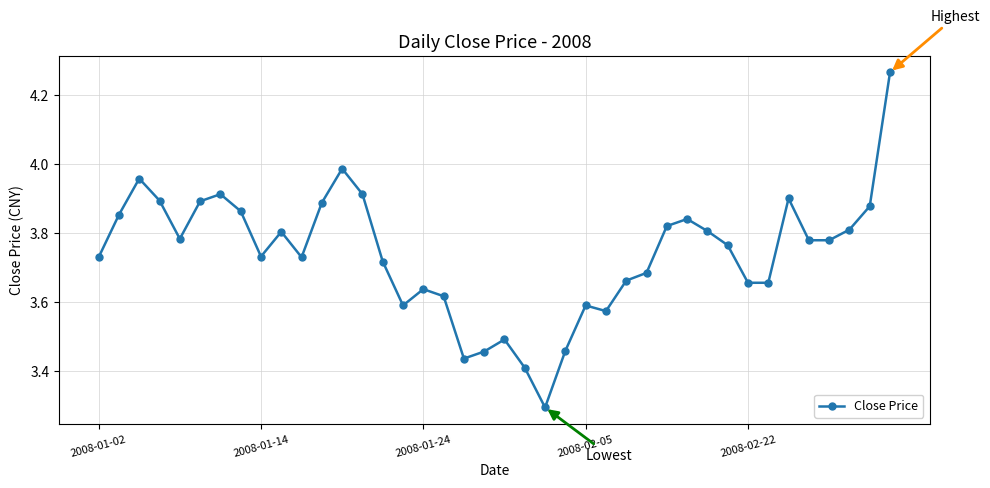

True or false: there are more than 1 points higher than both neighbors.

True